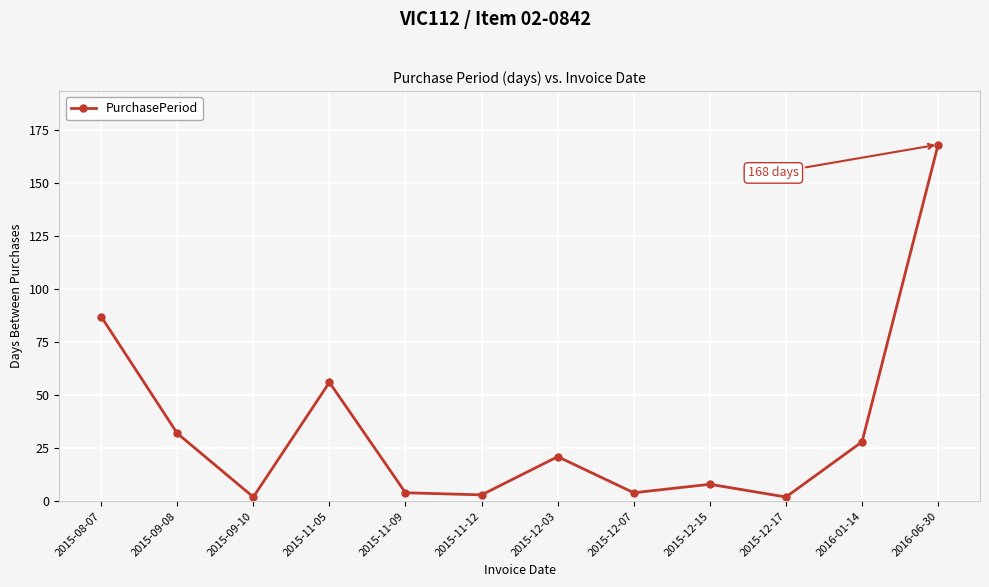

Where is the first local minimum?

2015-09-10